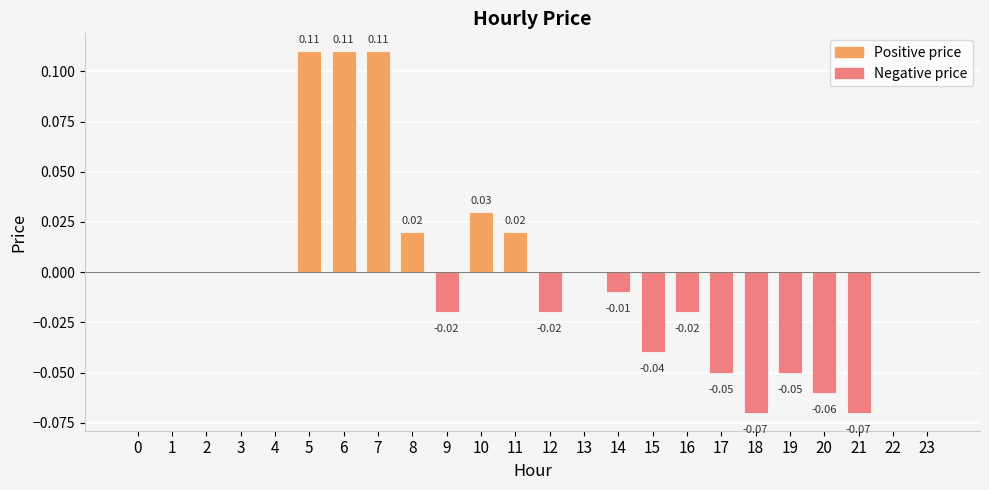

What is the difference between the second highest and minimum values?

0.2